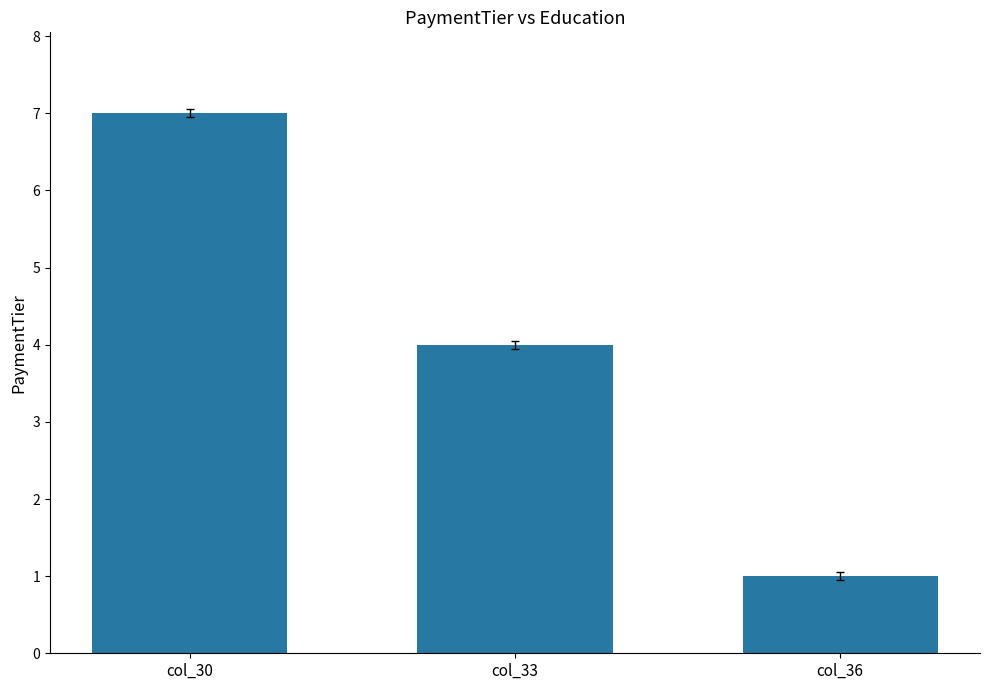

Reading left to right, extract all data points from this chart.

col_30=7.0	col_33=4.0	col_36=1.0